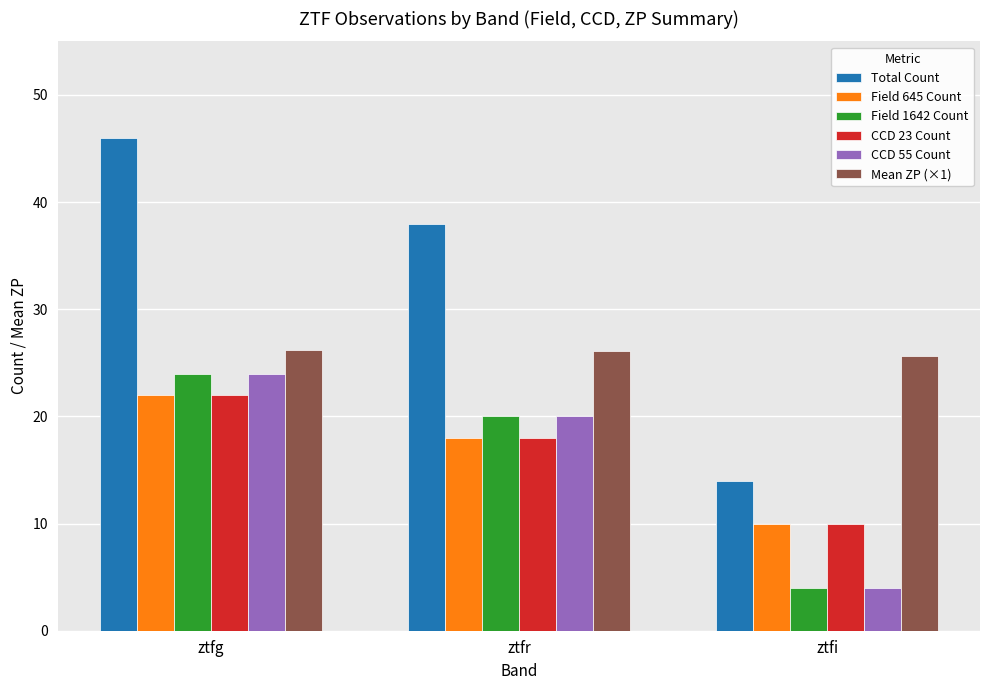

Is the value of Field 645 Count at ztfg greater than the value of Total Count at ztfr?

No